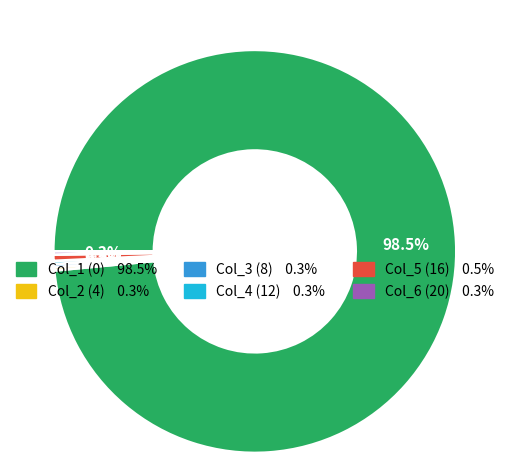

Does any single category account for the majority?

Yes